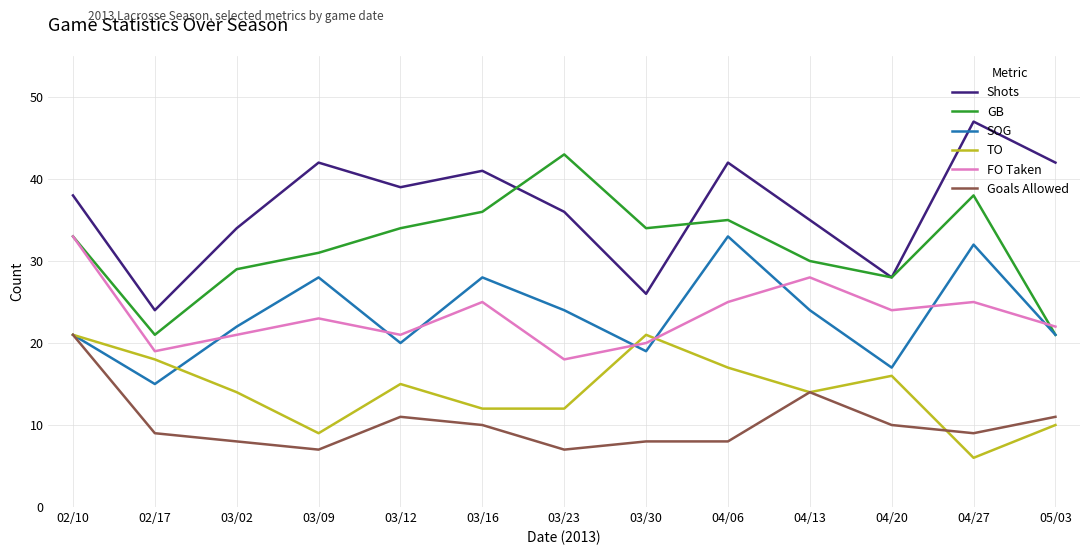

How many lines are shown in the chart?

6